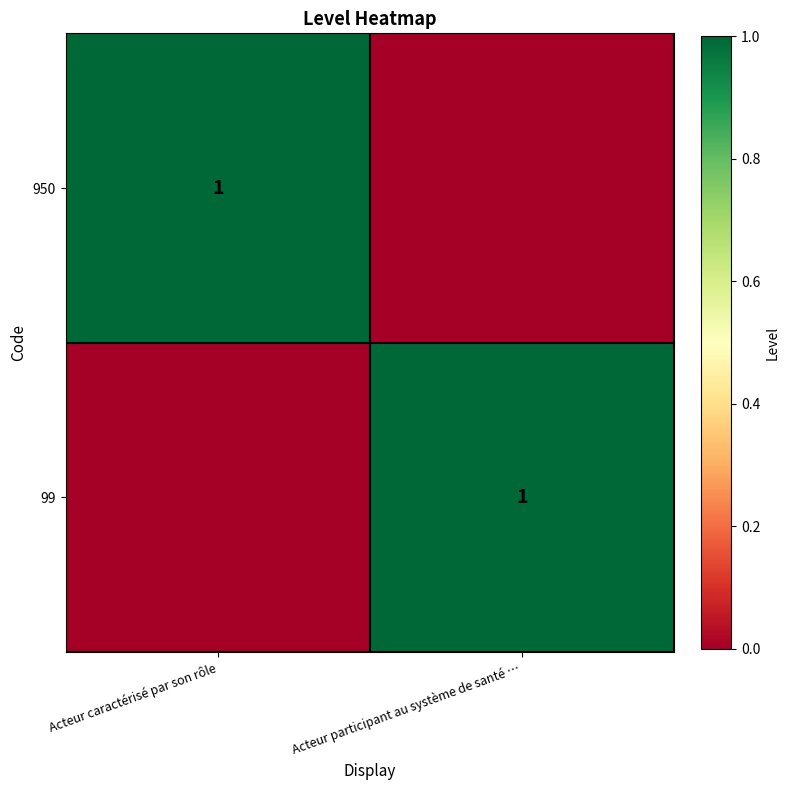

True or false: 99 has a value of 0 at Acteur participant au système de santé ….

False